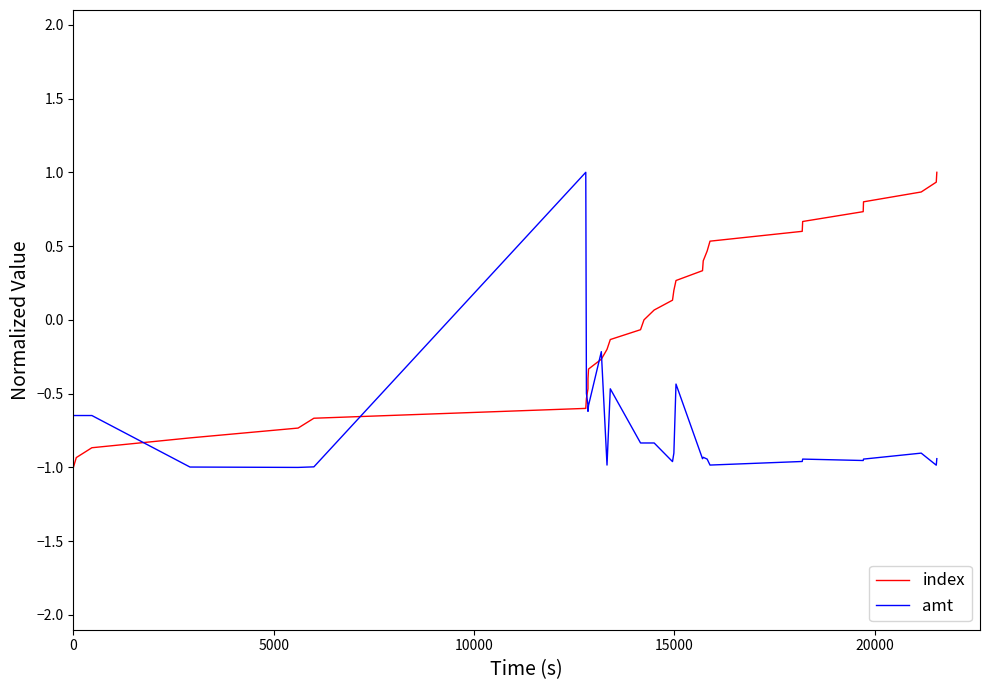

What is the greatest value displayed?

1.0